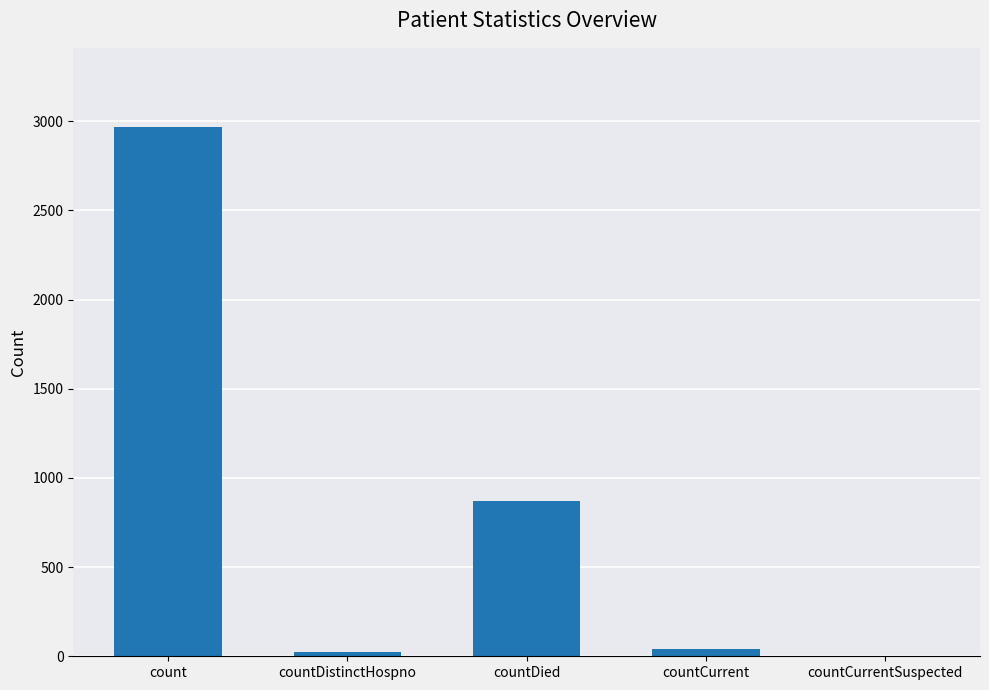

What is the change in value from count to countCurrent?

-2923